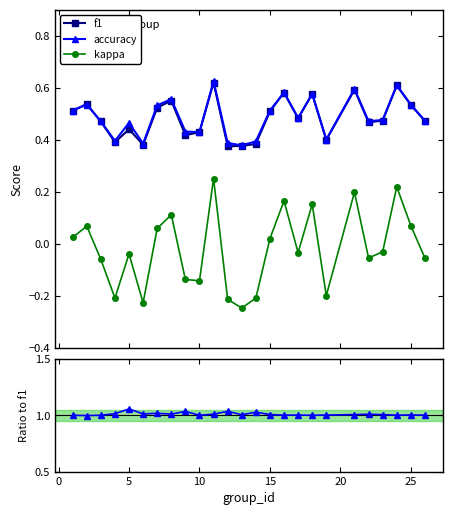

Does the chart have visible grid lines?

No